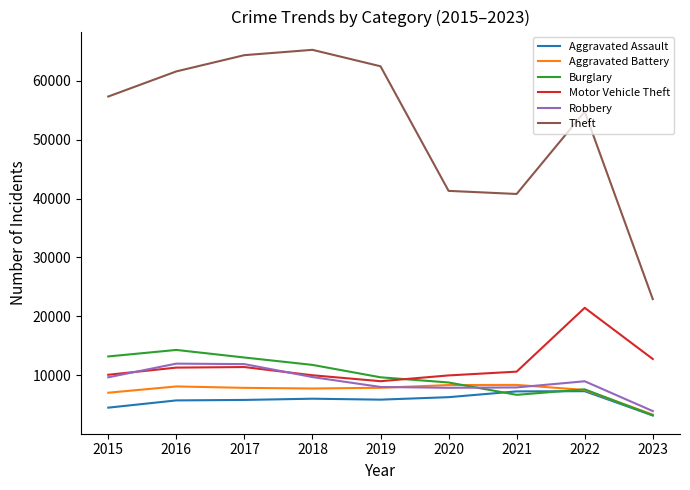

What is the average value of the Burglary series?

9783